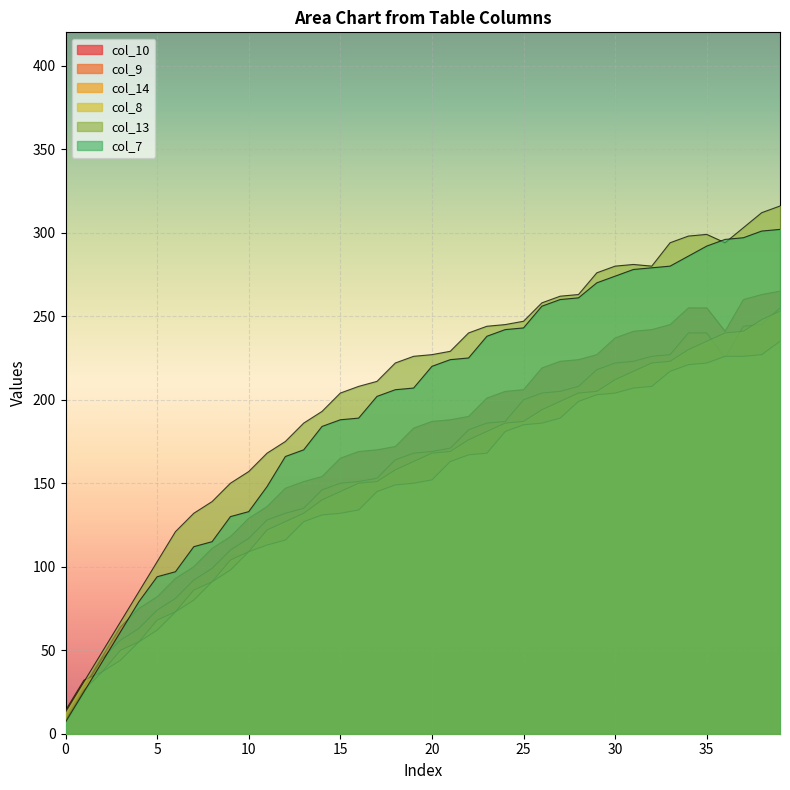

True or false: col_8 and col_13 cross at least once.

False